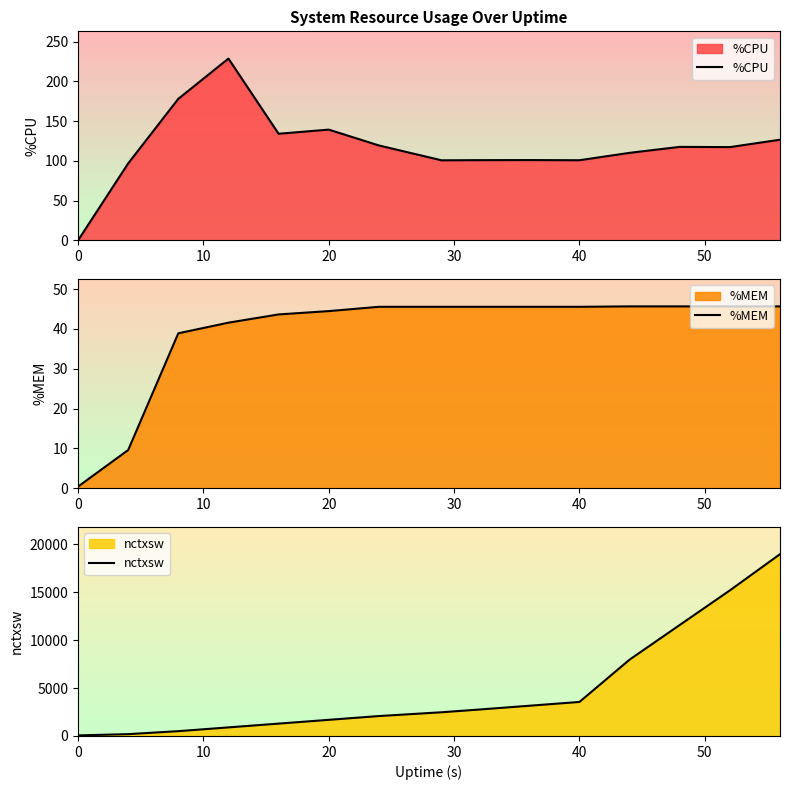

The value of %CPU at 0 is 0.0. True or false?

True